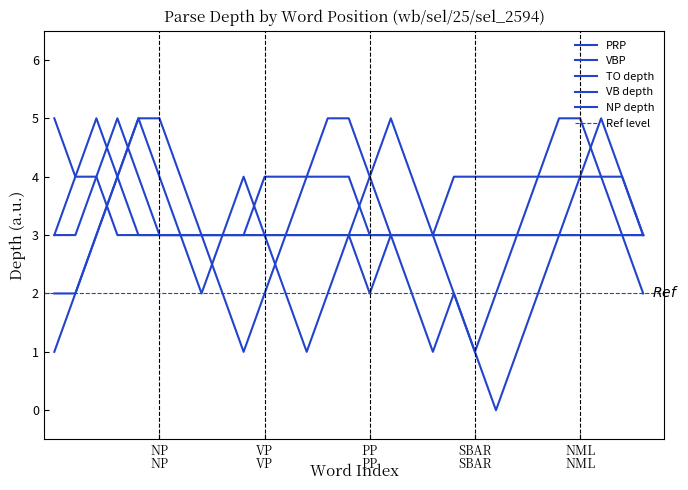

What are all the series names shown in the legend?

PRP, VBP, TO_depth, VB_depth, NP_depth